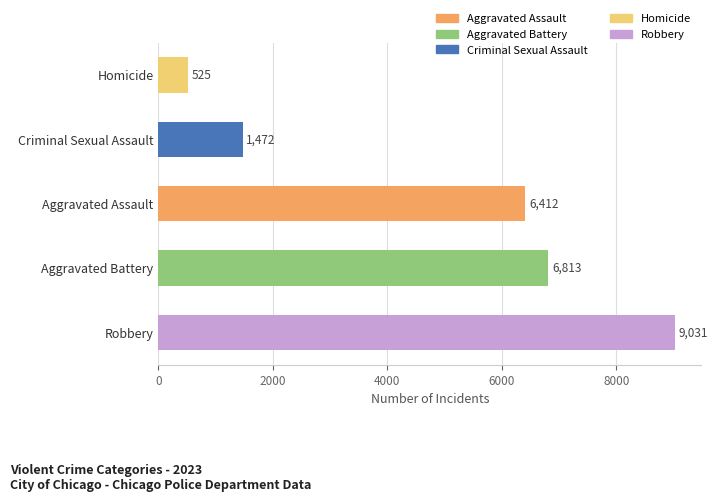

Rank the categories by value from highest to lowest.

Robbery, Aggravated Battery, Aggravated Assault, Criminal Sexual Assault, Homicide